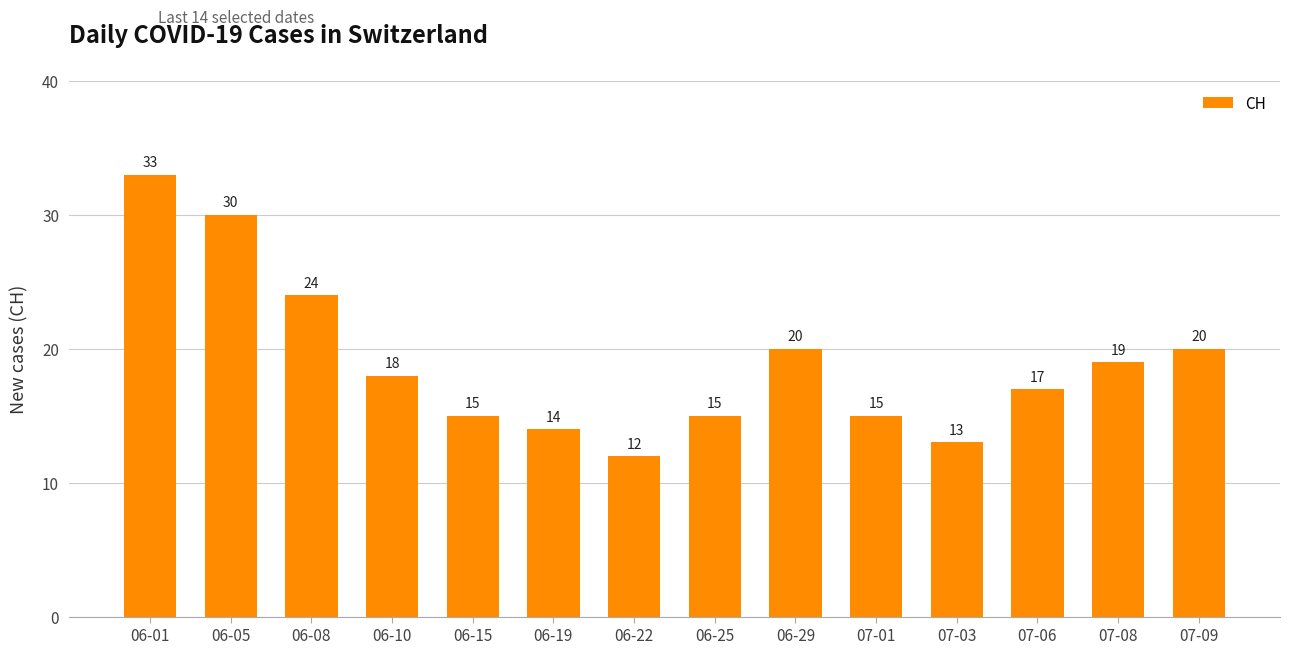

Count the number of categories in the chart.

14